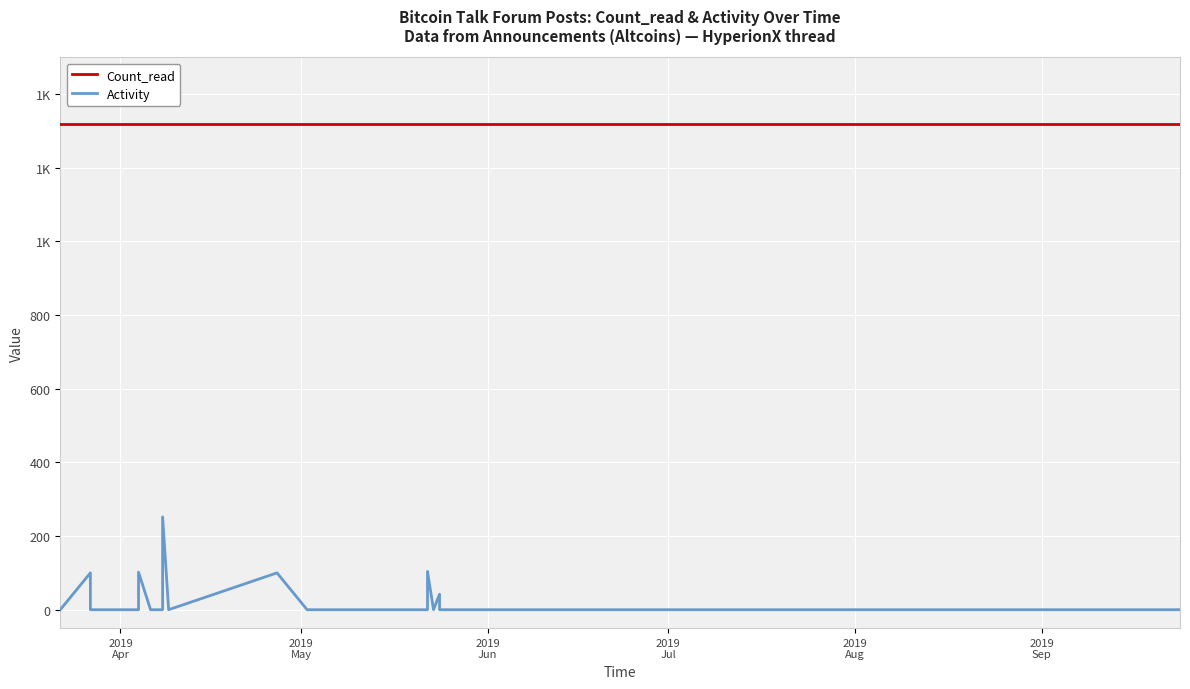

What is the difference between the maximum and minimum values in the Activity series?

252